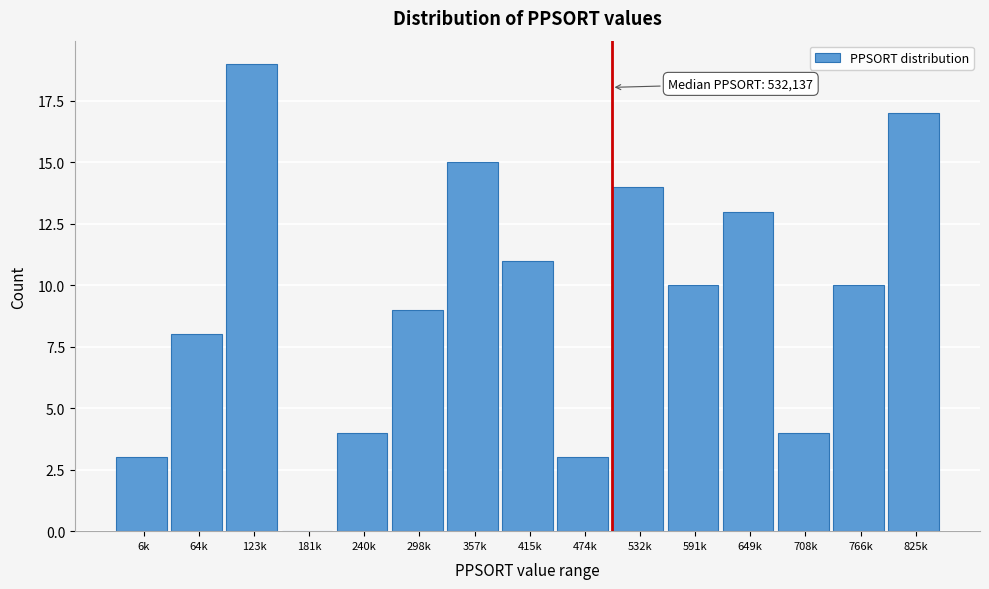

Reading left to right, list all the values displayed in this chart.

6k=3	64k=8	123k=19	181k=0	240k=4	298k=9	357k=15	415k=11	474k=3	532k=14	591k=10	649k=13	708k=4	766k=10	825k=17